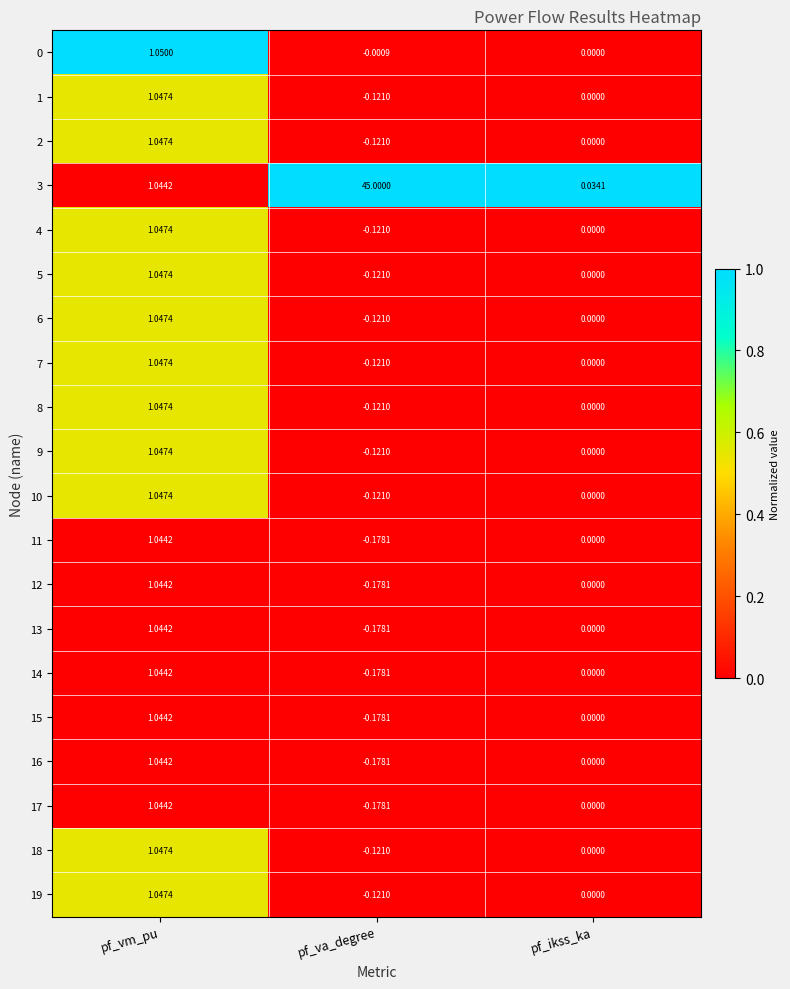

Rank the categories by 14 value from highest to lowest.

pf_vm_pu, pf_ikss_ka, pf_va_degree